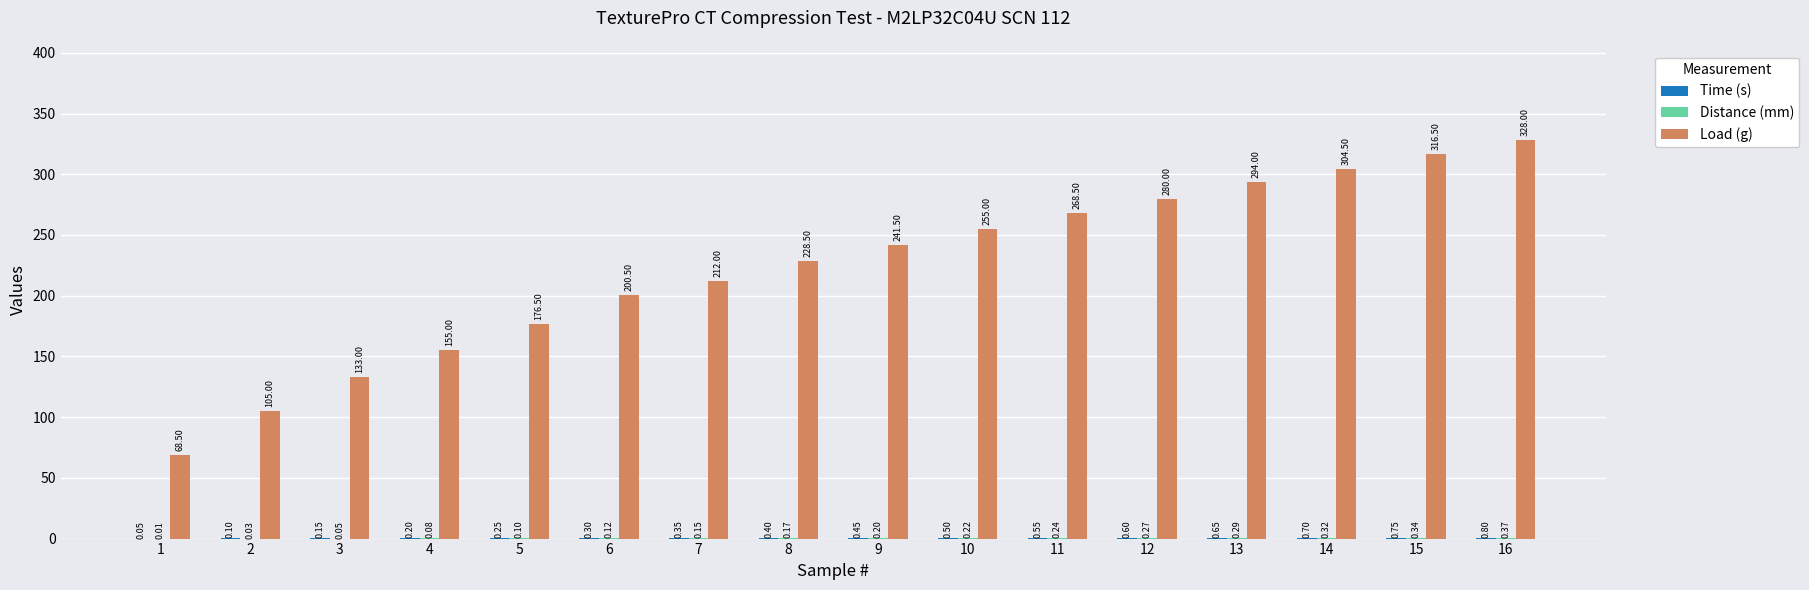

At which category is the sum across all series the highest?

16